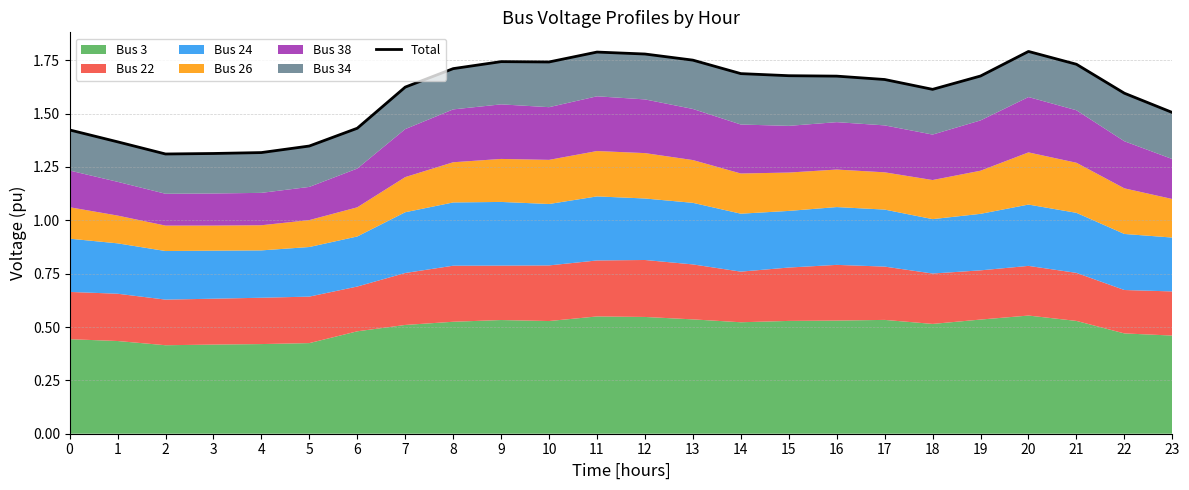

What is the value of the 9th point from the left?

1.7